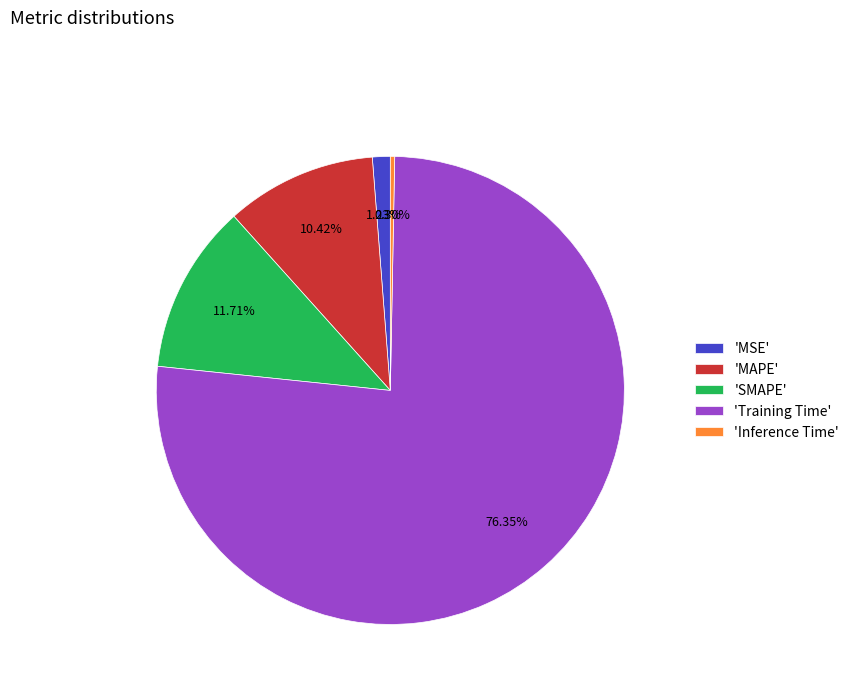

How many slices are in this pie chart?

5